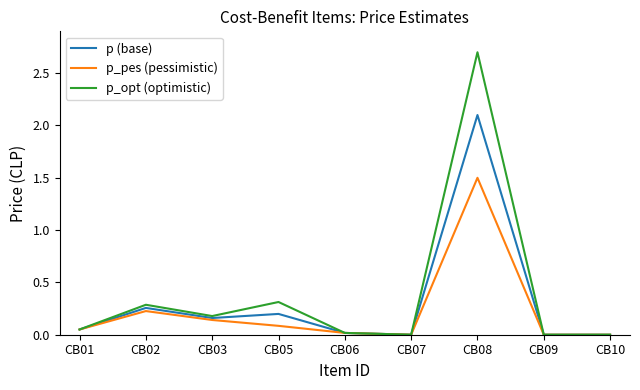

What is the highest value of the p (base) series?

2.1